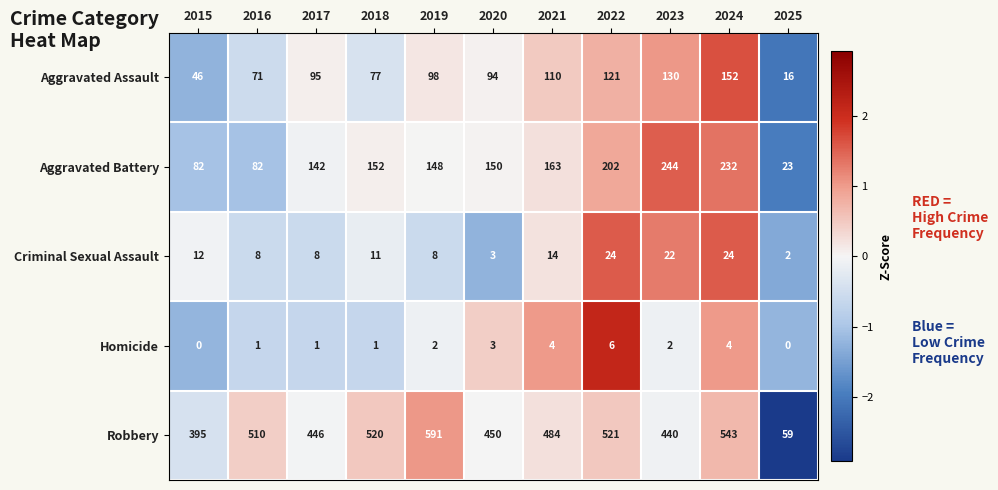

What is the spread (max minus min) of values at 2024?

539